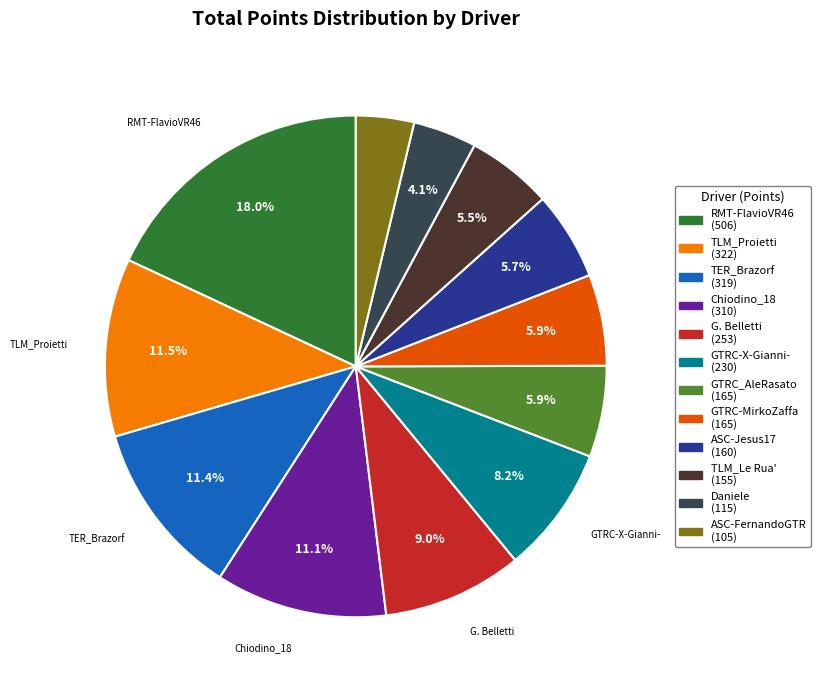

To the nearest percent, what is the average slice percentage?

8%